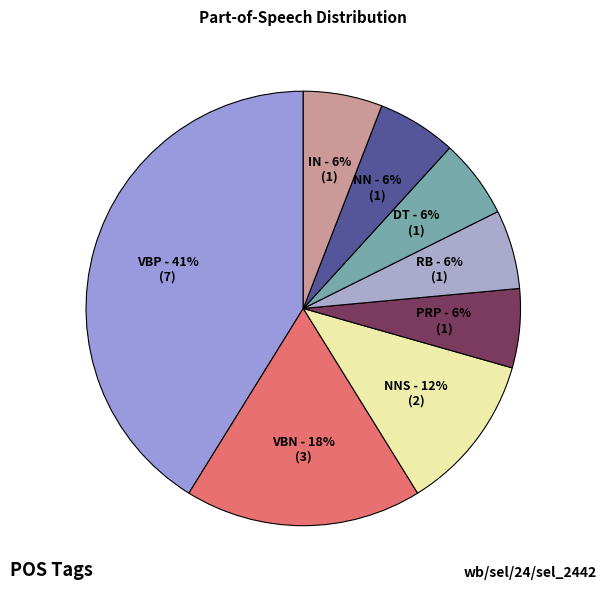

Count the number of slices in the pie.

8